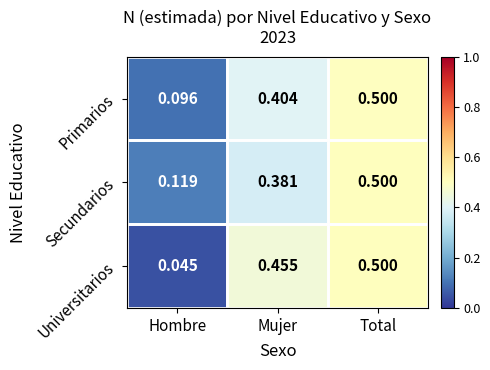

Which series has the widest spread of values?

Universitarios